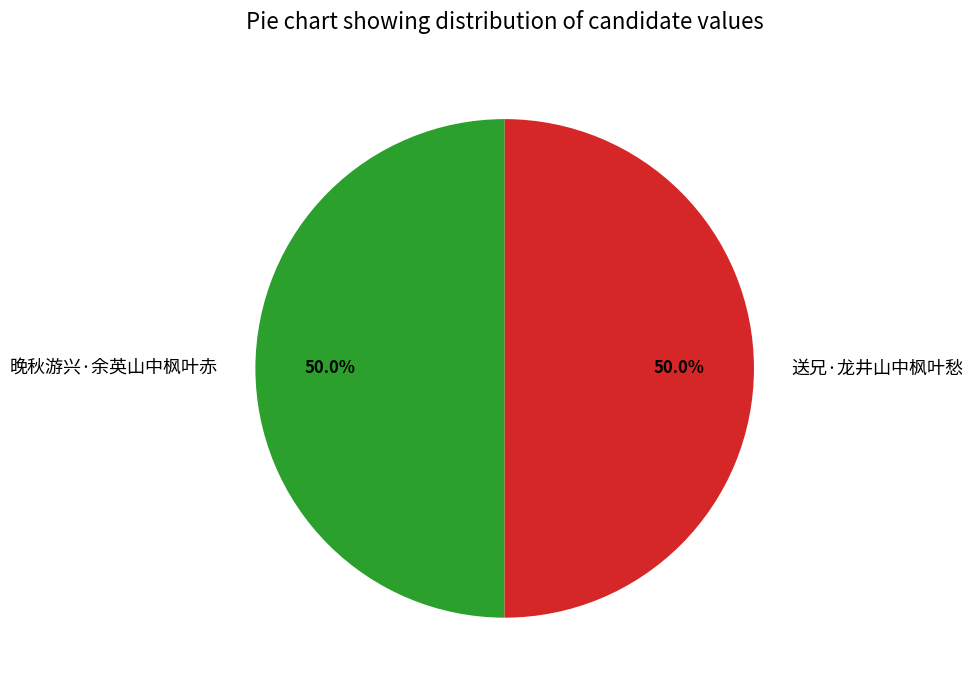

To the nearest percent, what is the average slice percentage?

50%